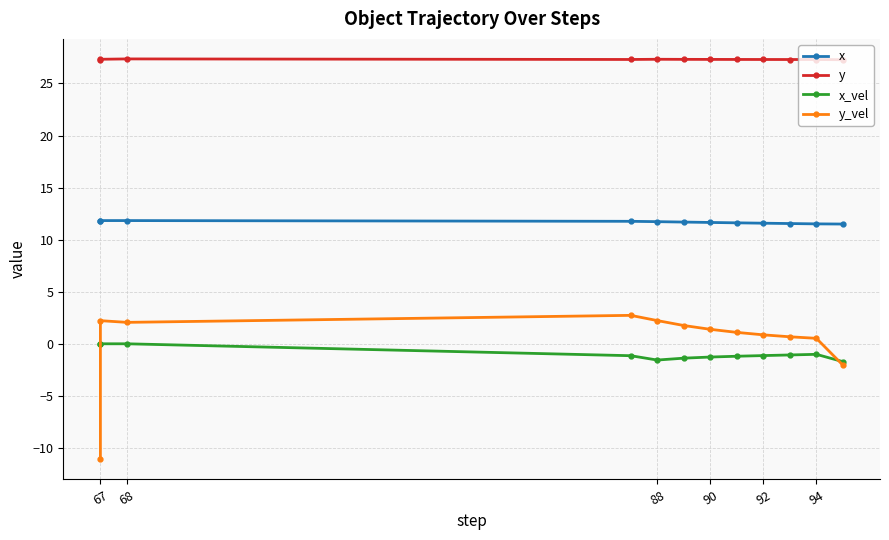

How many lines are shown in the chart?

4